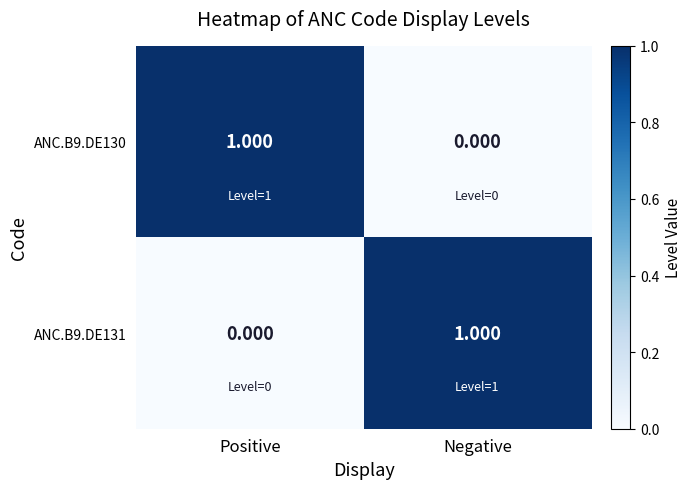

At Positive, list the series in order from smallest to largest.

ANC.B9.DE131, ANC.B9.DE130